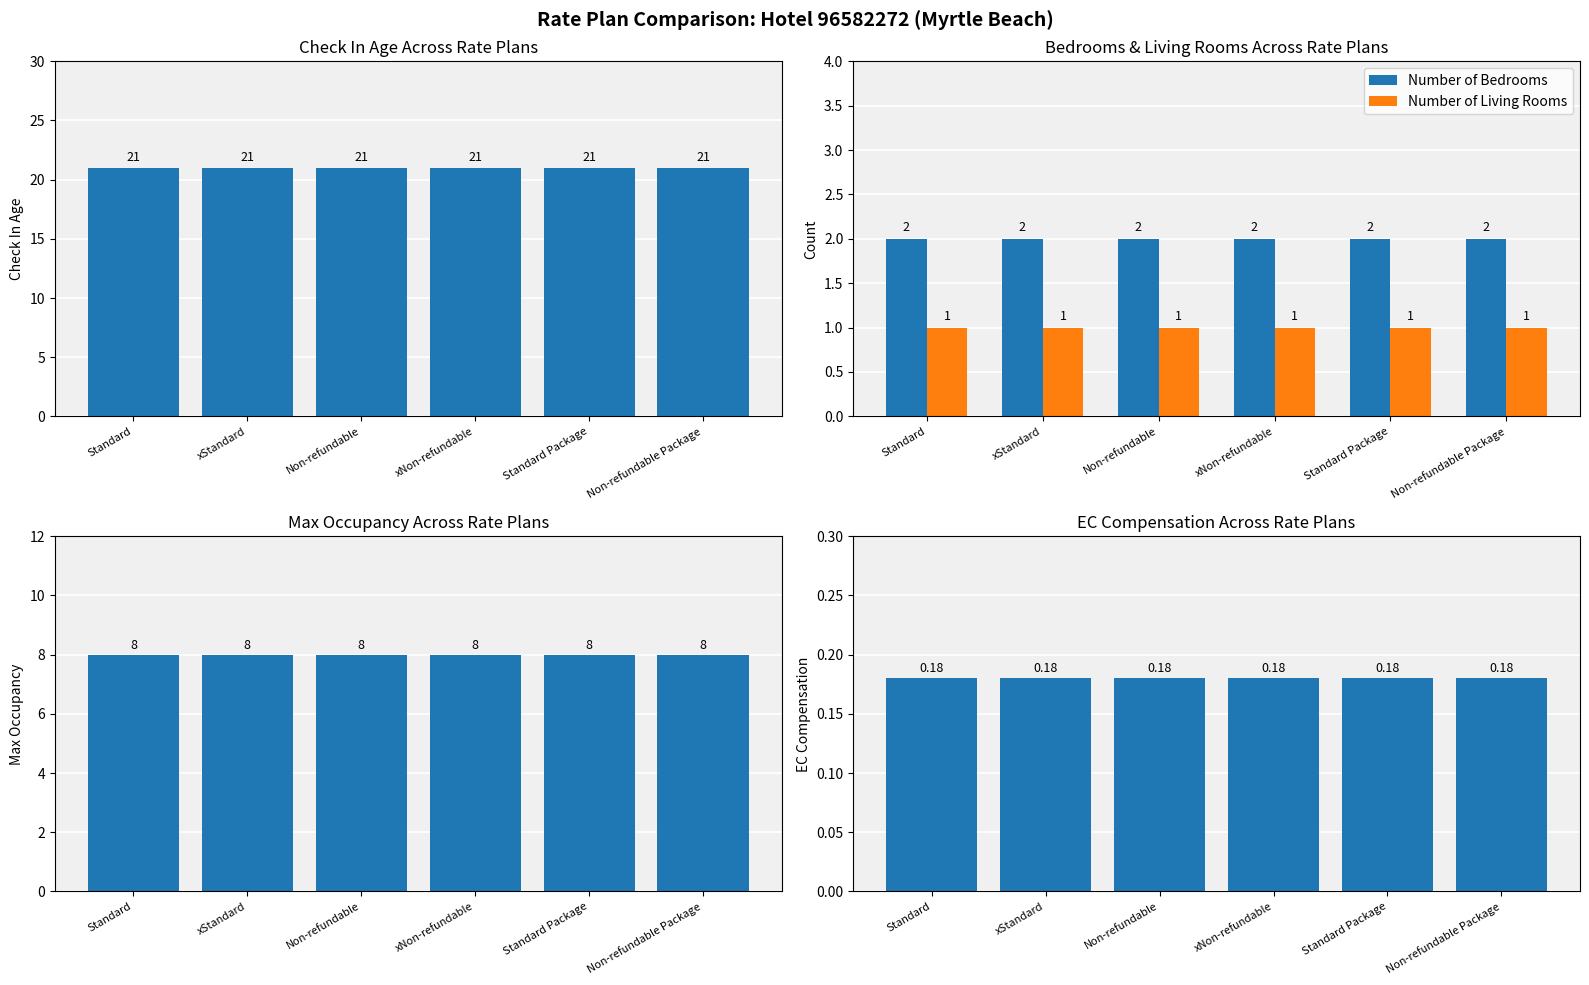

Reading left to right, transcribe all the data shown in this chart.

Check In Age: 21.0	21.0	21.0	21.0	21.0	21.0
Number of Bedrooms: 2.0	2.0	2.0	2.0	2.0	2.0
Number of Living Rooms: 1.0	1.0	1.0	1.0	1.0	1.0
Max Occupancy: 8.0	8.0	8.0	8.0	8.0	8.0
EC Compensation: 0.2	0.2	0.2	0.2	0.2	0.2